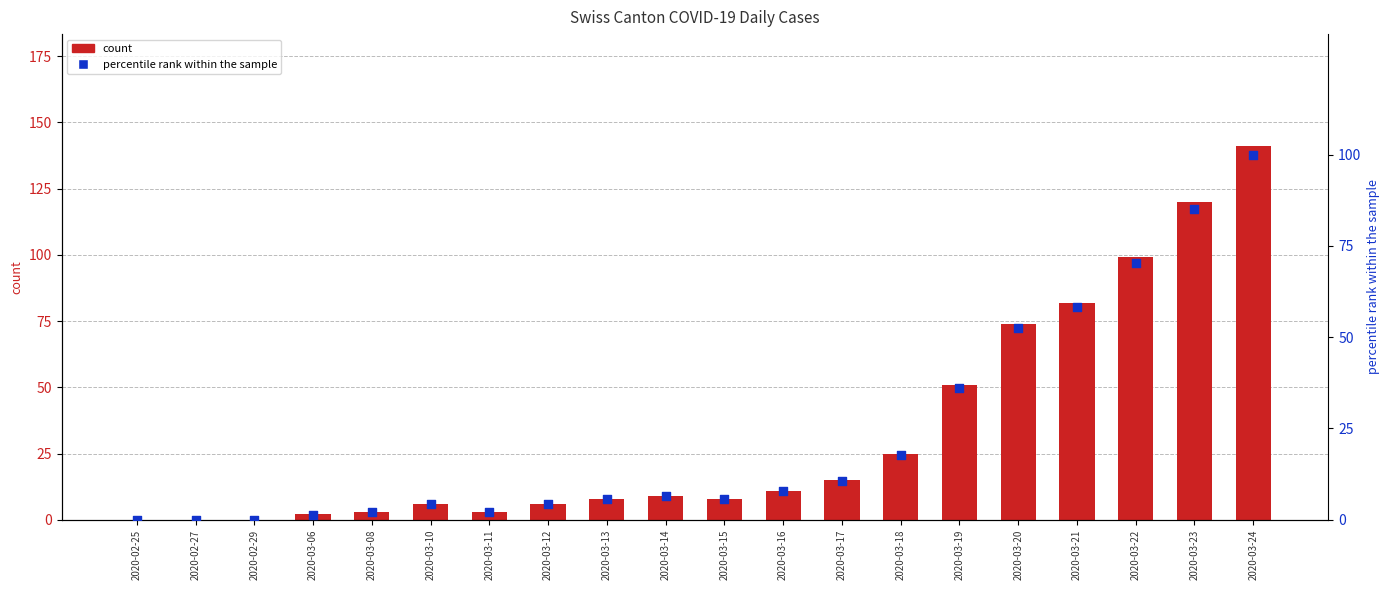

Which series has the widest spread of Y values?

CH (count)